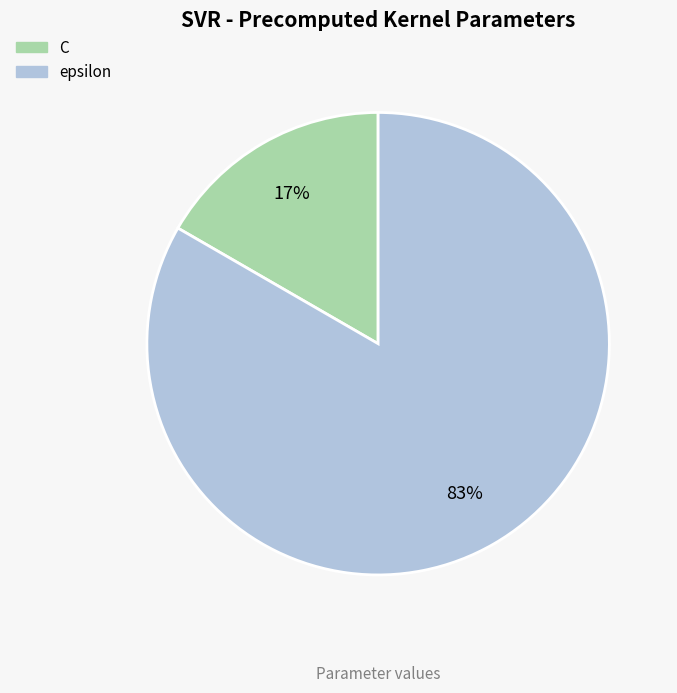

Does epsilon account for over 50% of the chart?

Yes